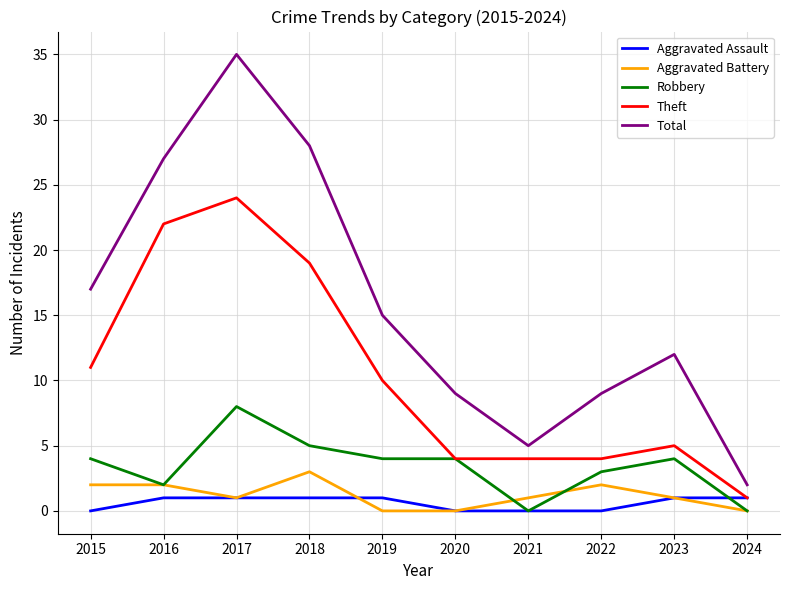

At which category is the sum across all series the highest?

2017